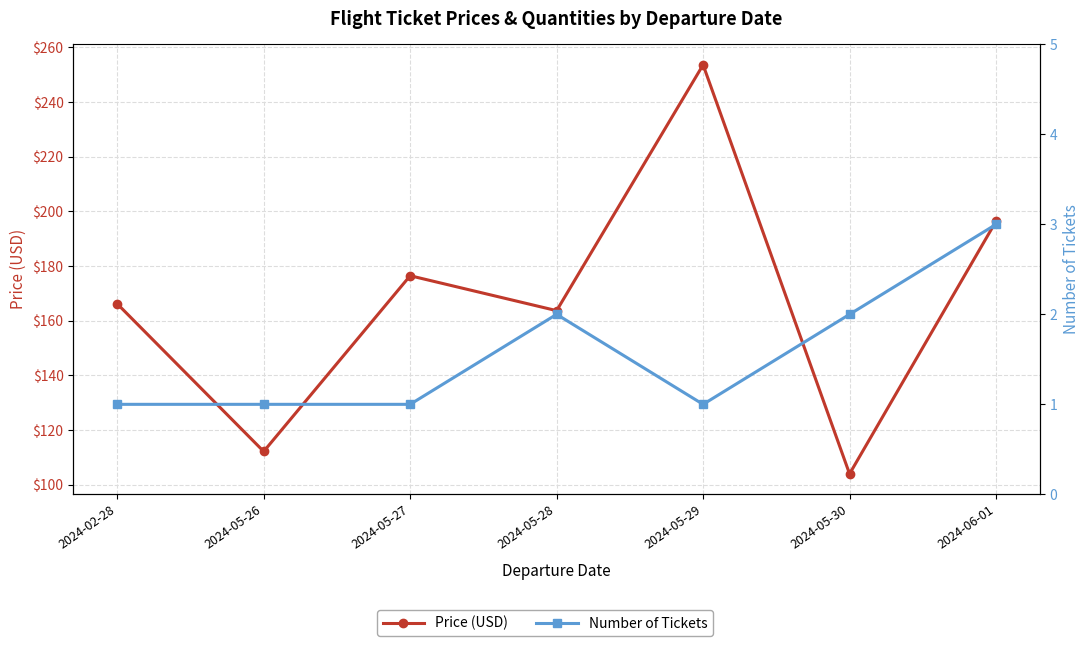

Is this an area chart (filled region under the line)?

No